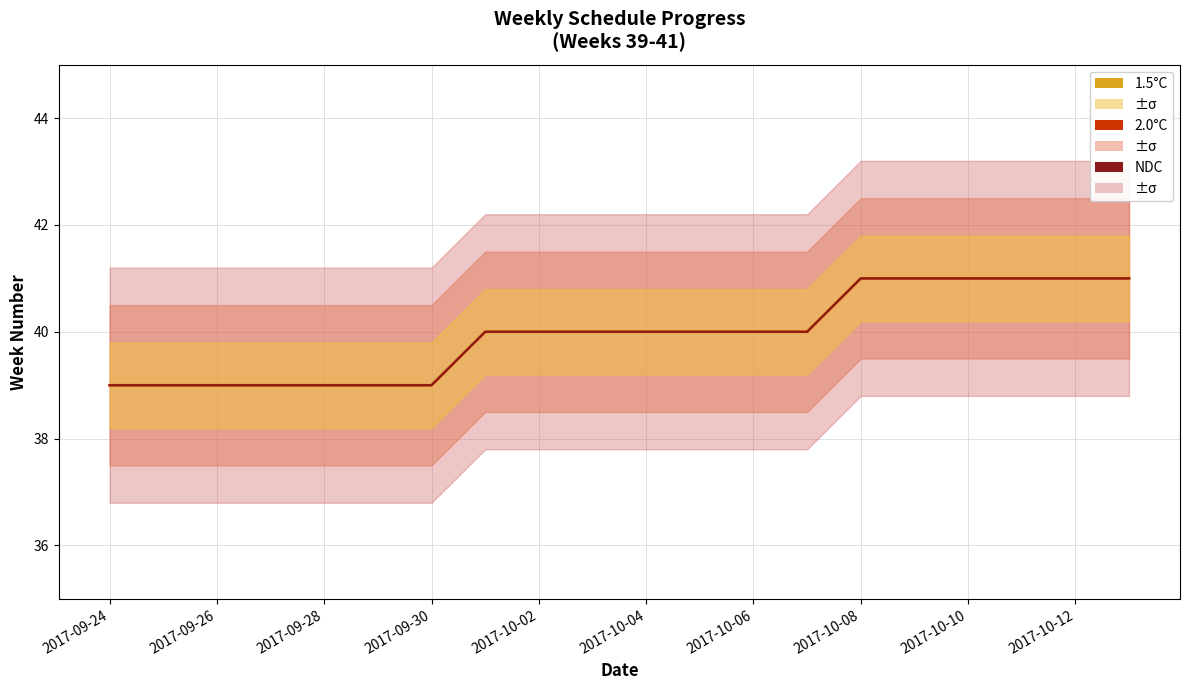

Reading left to right, transcribe all the data shown in this chart.

1.5°C: 39	39	39	39	39	39	39	40	40	40	40	40	40	40	41	41	41	41	41	41
2.0°C: 39	39	39	39	39	39	39	40	40	40	40	40	40	40	41	41	41	41	41	41
NDC: 39	39	39	39	39	39	39	40	40	40	40	40	40	40	41	41	41	41	41	41